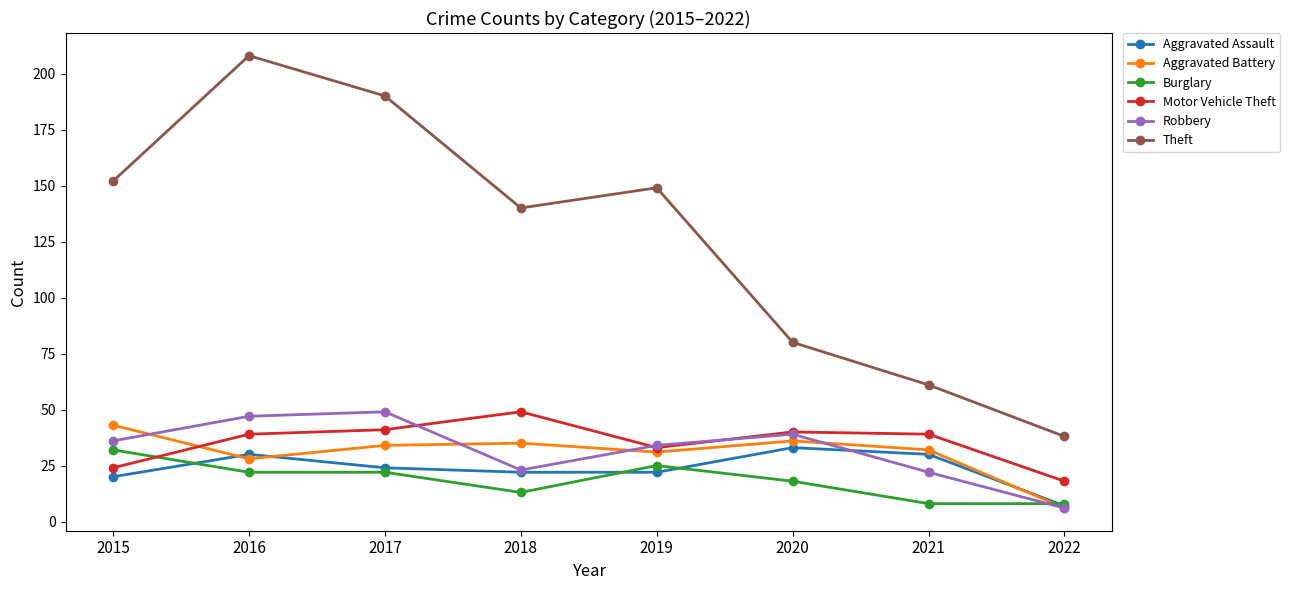

At which category does Motor Vehicle Theft reach its first local peak?

2018